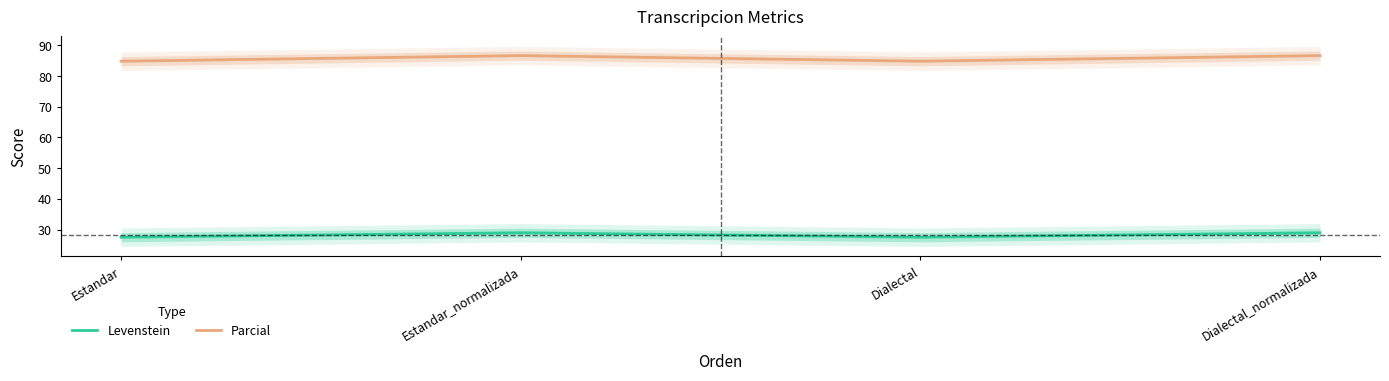

Between Estandar_normalizada and Dialectal_normalizada, which is larger?

Estandar_normalizada